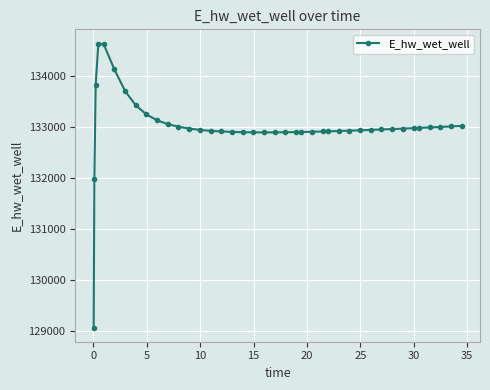

What is the smallest value displayed?

129070.3